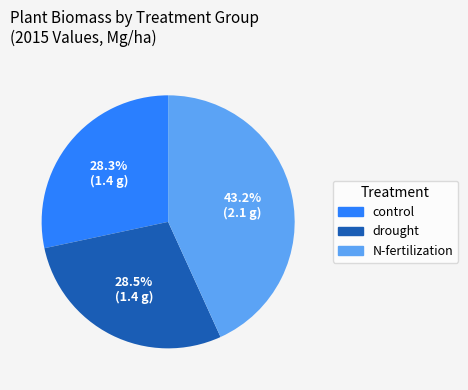

Is there a majority slice in this chart?

No